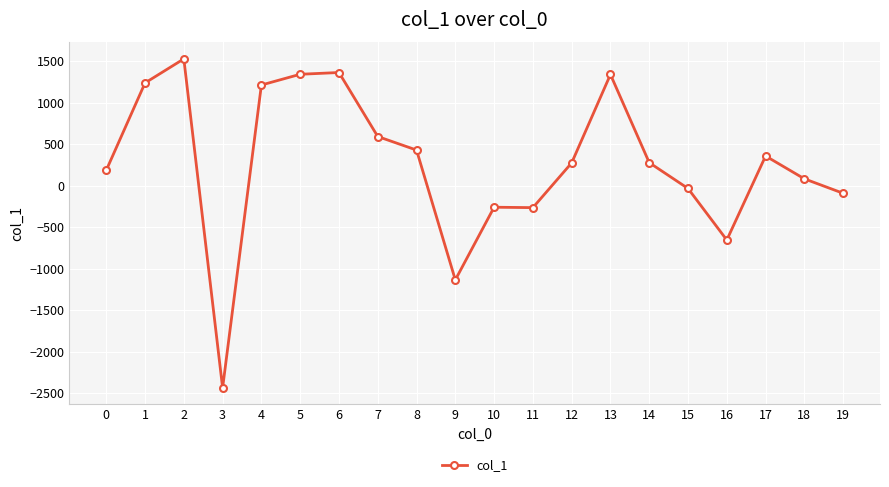

Approximately how many times larger is the value at 8 compared to 2?

0.3